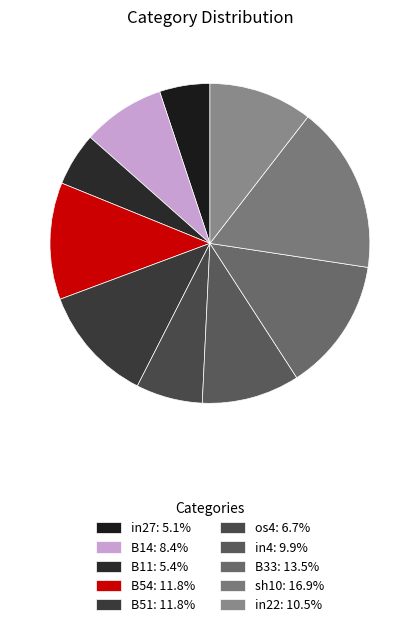

How many segments does this pie chart have?

10